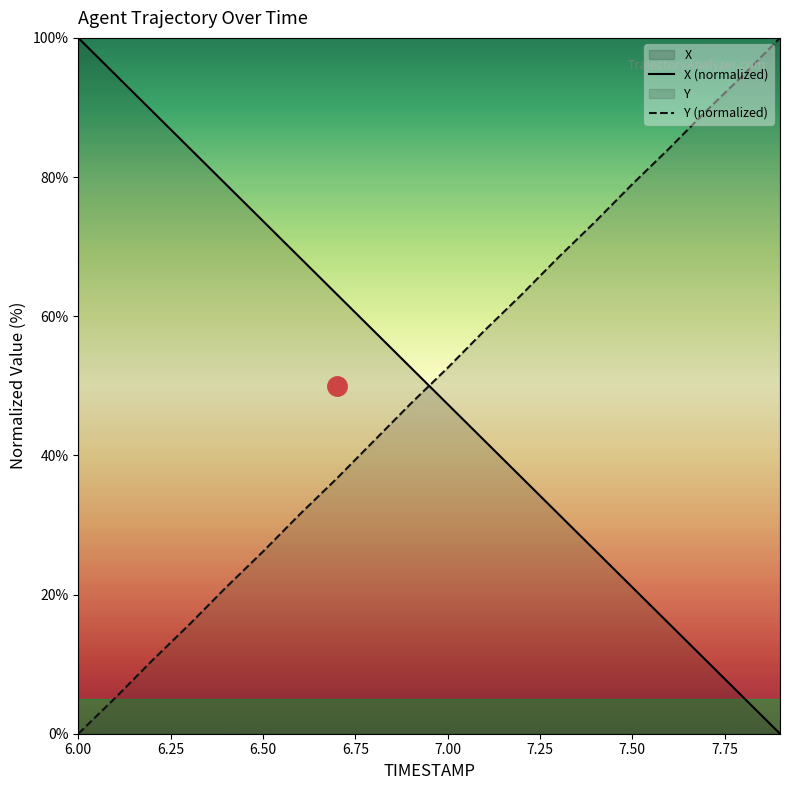

Rank the series by their maximum value, from highest to lowest.

X (normalized), Y (normalized)